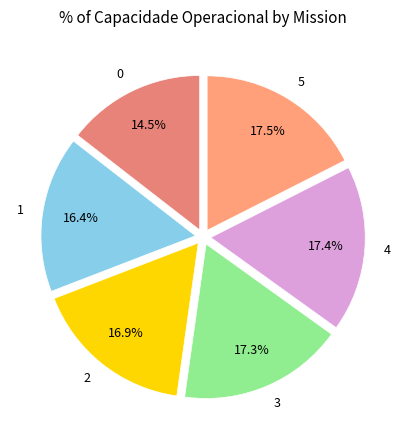

True or false: 2 accounts for 17% of the total.

True